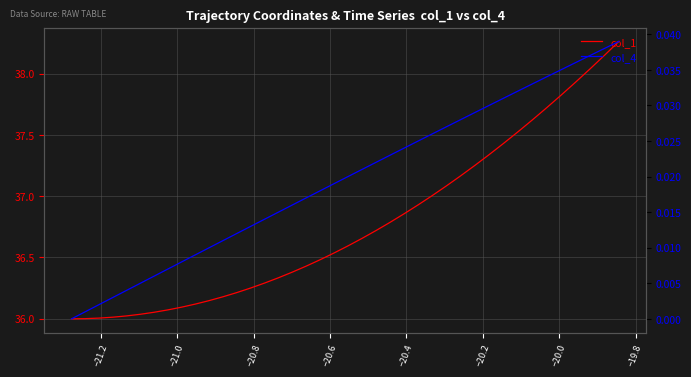

List the series in order of their overall mean, lowest first.

col_4, col_1